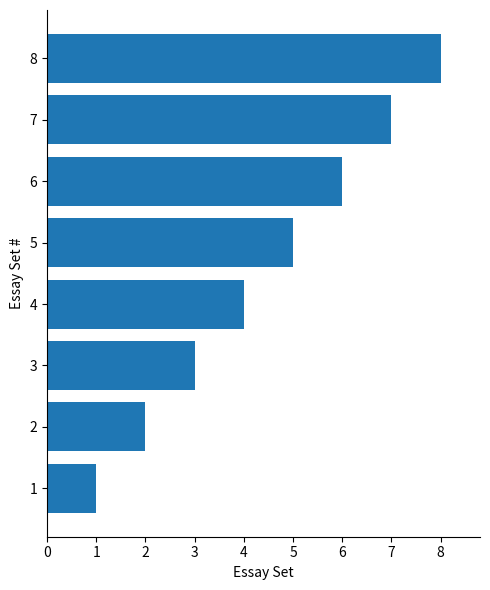

Rank the categories by value from highest to lowest.

8, 7, 6, 5, 4, 3, 2, 1